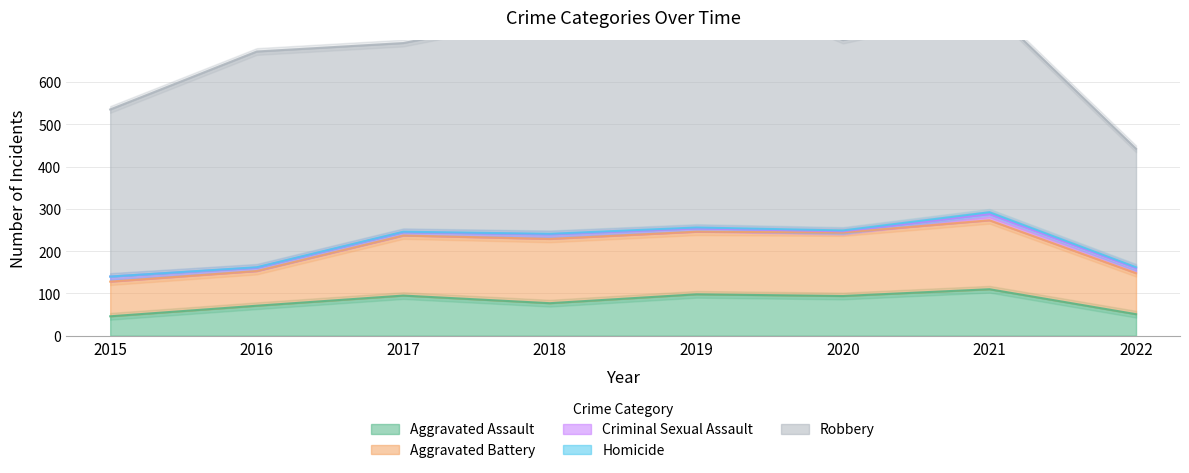

Is the value of Aggravated Assault at 2020 greater than the value of Homicide at 2017?

Yes